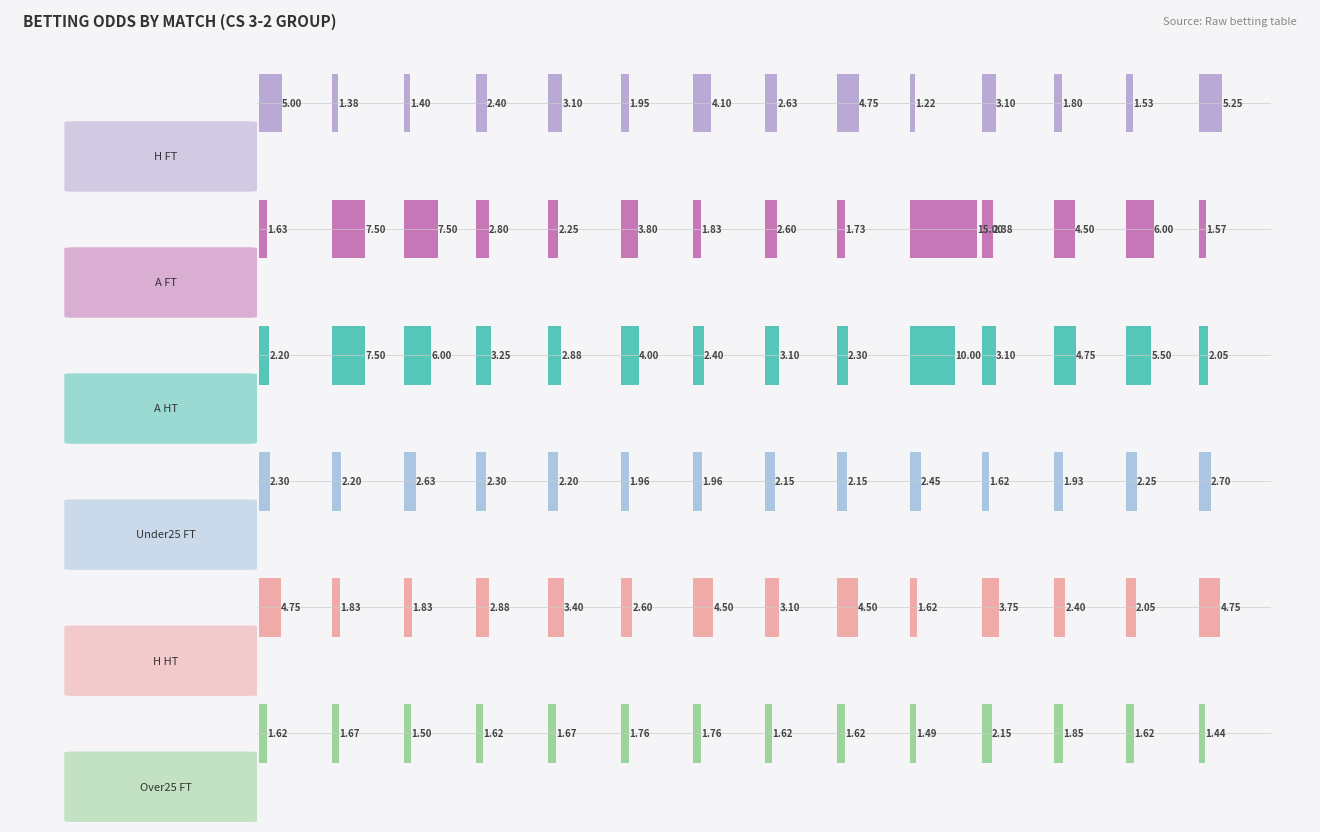

What is the lowest value of the Odd_A_FT series?

1.6